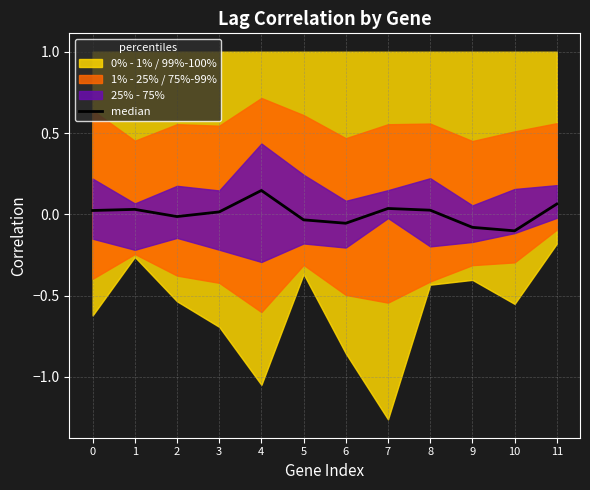

Reading left to right, extract all data points from this chart.

0=0.0	1=0.0	2=-0.0	3=0.0	4=0.1	5=-0.0	6=-0.1	7=0.0	8=0.0	9=-0.1	10=-0.1	11=0.1